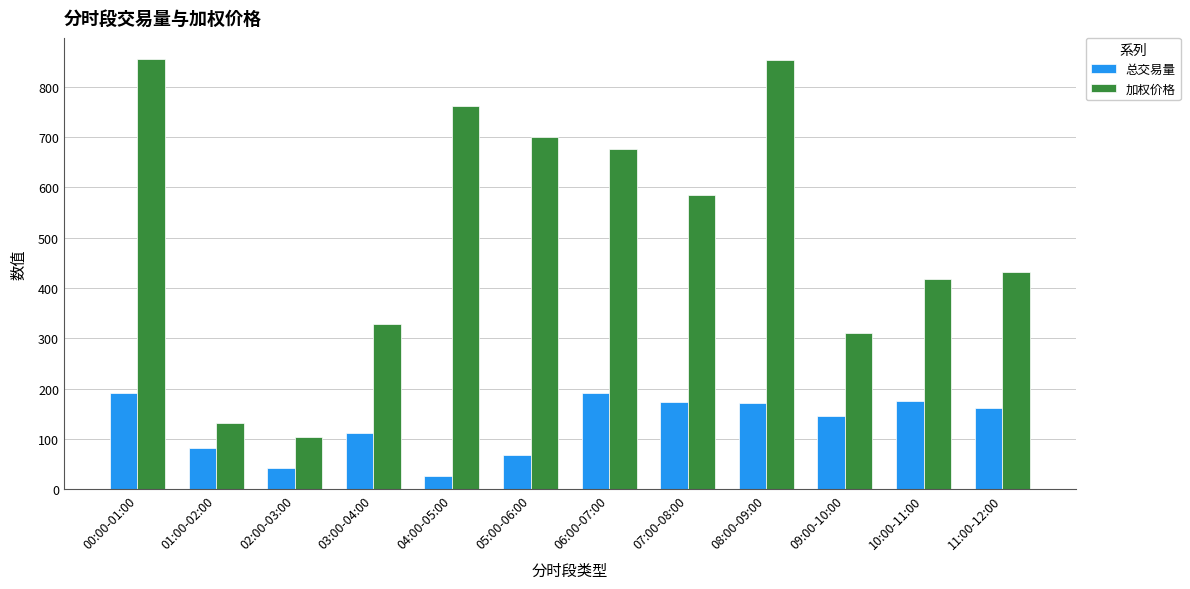

What is the label of the 3rd bar from the left?

02:00-03:00